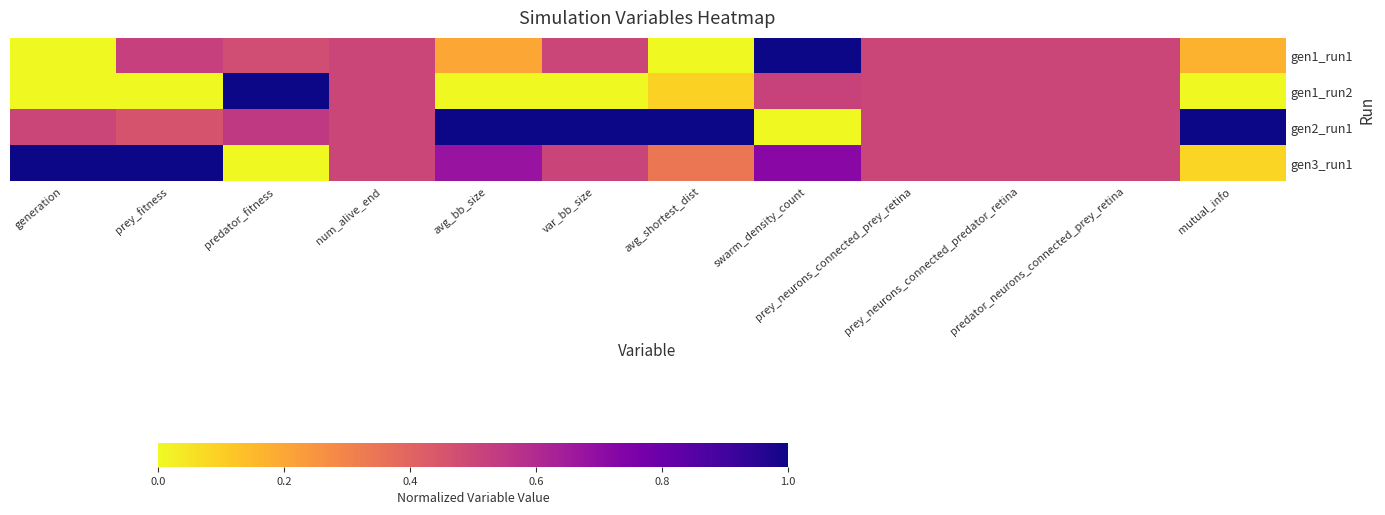

Reading left to right, list all the values displayed in this chart.

gen1_run1: generation=0.0	prey_fitness=0.5	predator_fitness=0.5	num_alive_end=0.5	avg_bb_size=0.2	var_bb_size=0.5	avg_shortest_dist=0.0	swarm_density_count=1.0	prey_neurons_connected_prey_retina=0.5	prey_neurons_connected_predator_retina=0.5	predator_neurons_connected_prey_retina=0.5	mutual_info=0.2
gen1_run2: generation=0.0	prey_fitness=0.0	predator_fitness=1.0	num_alive_end=0.5	avg_bb_size=0.0	var_bb_size=0.0	avg_shortest_dist=0.1	swarm_density_count=0.5	prey_neurons_connected_prey_retina=0.5	prey_neurons_connected_predator_retina=0.5	predator_neurons_connected_prey_retina=0.5	mutual_info=0.0
gen2_run1: generation=0.5	prey_fitness=0.5	predator_fitness=0.5	num_alive_end=0.5	avg_bb_size=1.0	var_bb_size=1.0	avg_shortest_dist=1.0	swarm_density_count=0.0	prey_neurons_connected_prey_retina=0.5	prey_neurons_connected_predator_retina=0.5	predator_neurons_connected_prey_retina=0.5	mutual_info=1.0
gen3_run1: generation=1.0	prey_fitness=1.0	predator_fitness=0.0	num_alive_end=0.5	avg_bb_size=0.7	var_bb_size=0.5	avg_shortest_dist=0.3	swarm_density_count=0.7	prey_neurons_connected_prey_retina=0.5	prey_neurons_connected_predator_retina=0.5	predator_neurons_connected_prey_retina=0.5	mutual_info=0.1